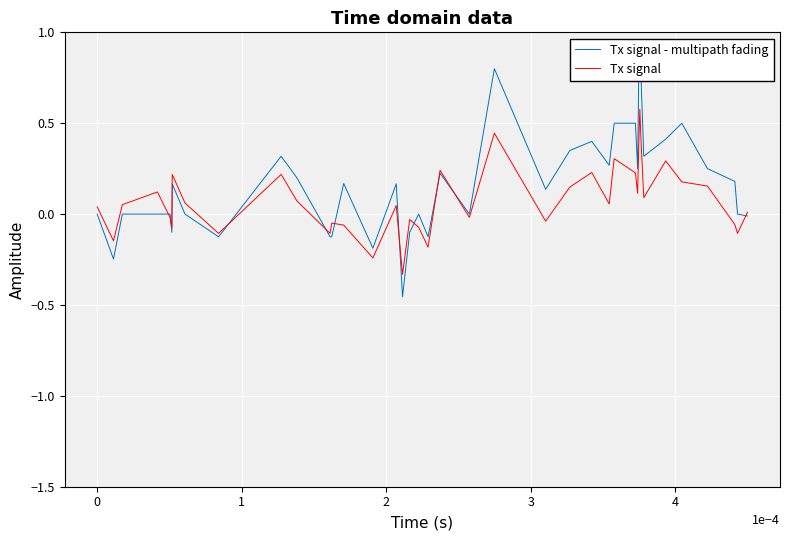

Rank the series by their maximum value, from highest to lowest.

Tx signal - multipath fading, Tx signal